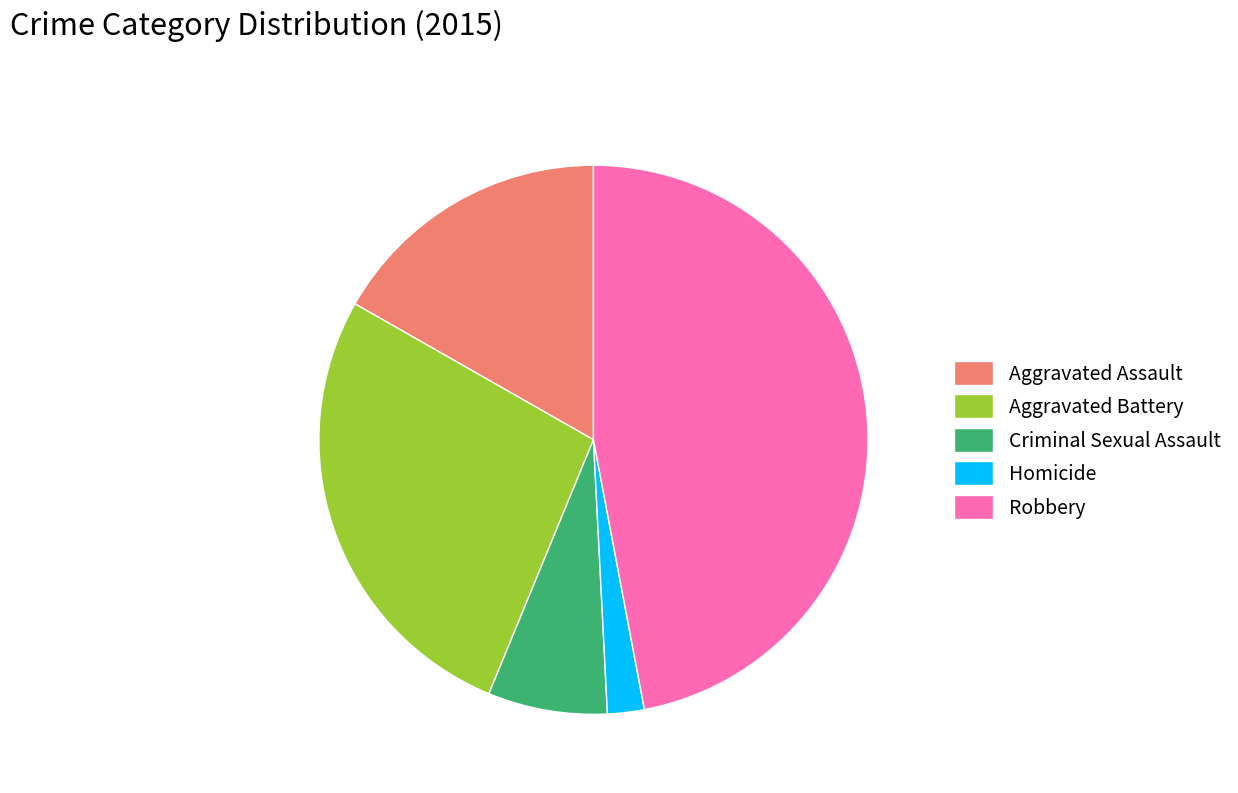

Which has a higher value, Criminal Sexual Assault or Aggravated Battery?

Aggravated Battery